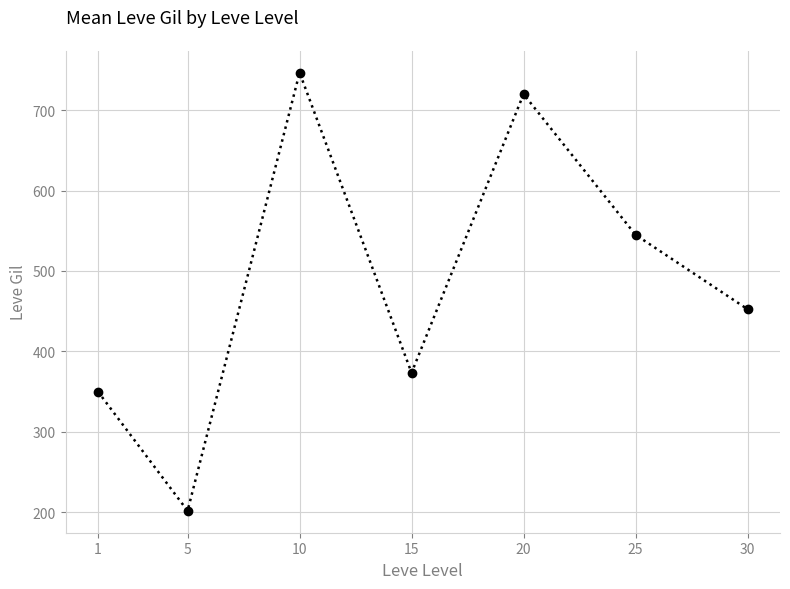

How many interior local valleys (lower than both neighbors) does the data have?

2